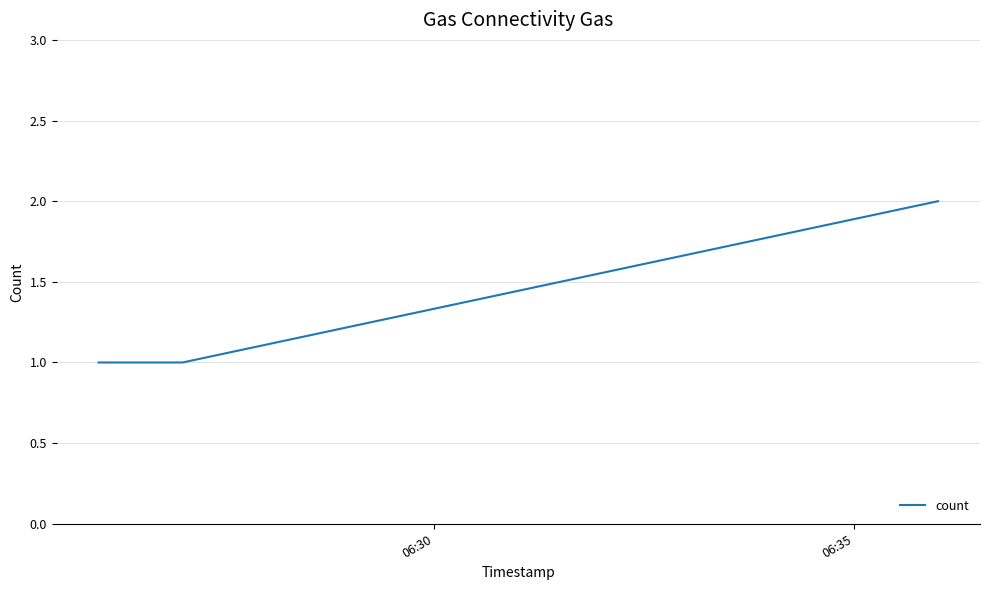

What is the sum of all values?

4